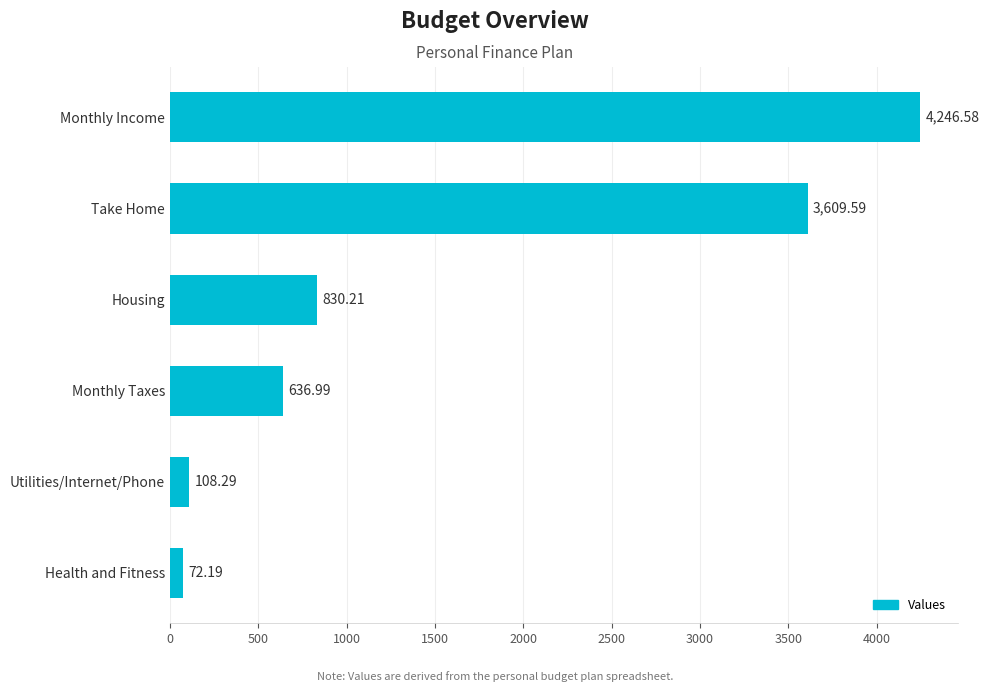

List the labels in order of value, largest first.

Monthly Income, Take Home, Housing, Monthly Taxes, Utilities/Internet/Phone, Health and Fitness